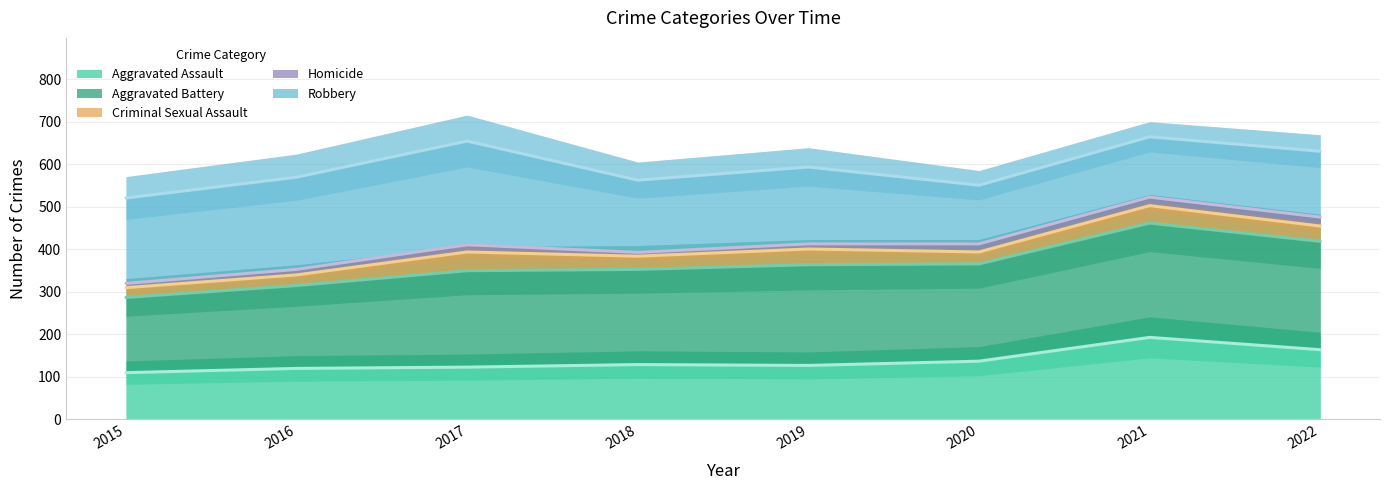

Reading left to right, extract all data points from this chart.

Aggravated Assault: 2015=110	2016=120	2017=123	2018=129	2019=127	2020=137	2021=193	2022=164
Aggravated Battery: 2015=287	2016=315	2017=350	2018=353	2019=364	2020=366	2021=462	2022=419
Criminal Sexual Assault: 2015=310	2016=340	2017=394	2018=384	2019=401	2020=394	2021=503	2022=455
Homicide: 2015=320	2016=353	2017=411	2018=393	2019=413	2020=413	2021=523	2022=476
Robbery: 2015=521	2016=570	2017=655	2018=563	2019=594	2020=551	2021=665	2022=631